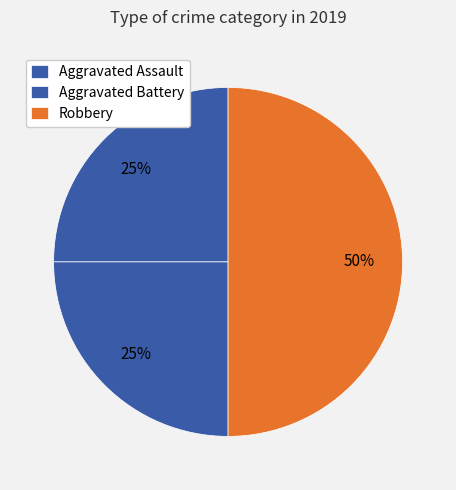

How many slices are in this pie chart?

3